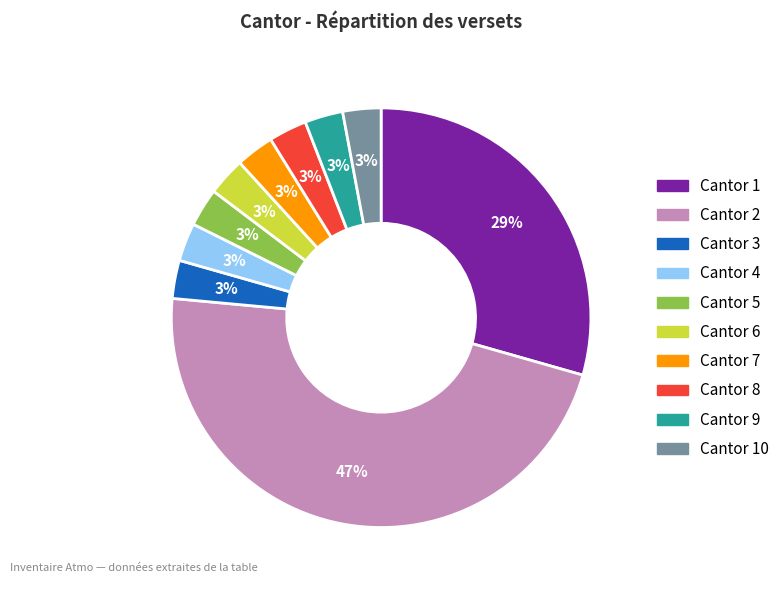

To the nearest percent, what is the difference between the largest and smallest slice percentages?

44%